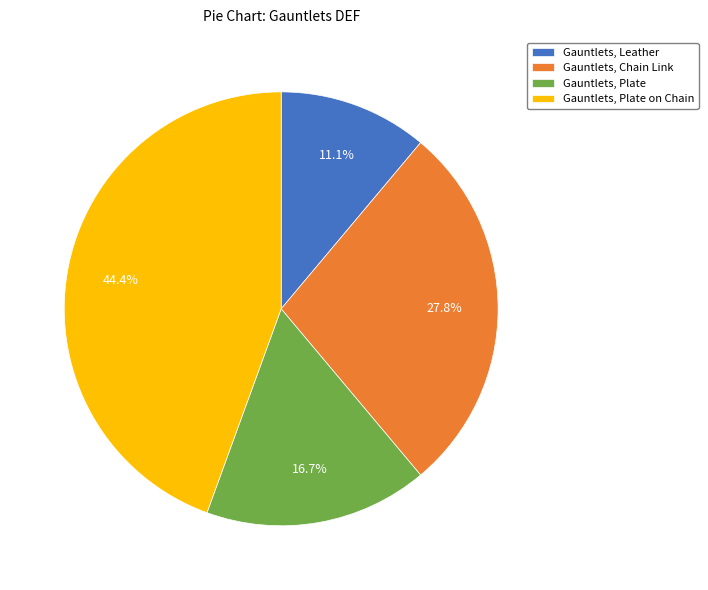

How many slices are in this pie chart?

4